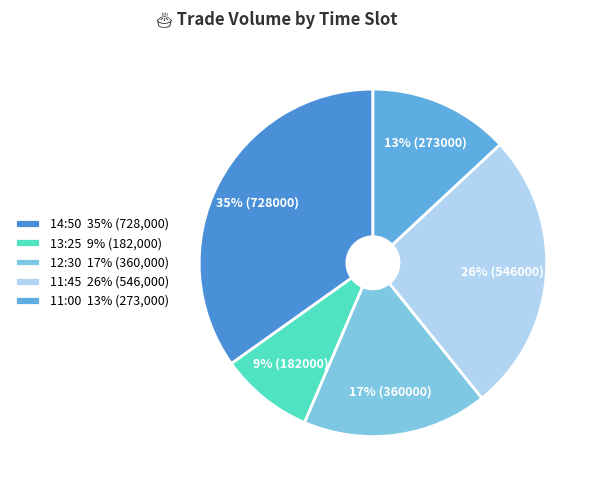

What percentage is the 13:25 slice, to the nearest percent?

9%